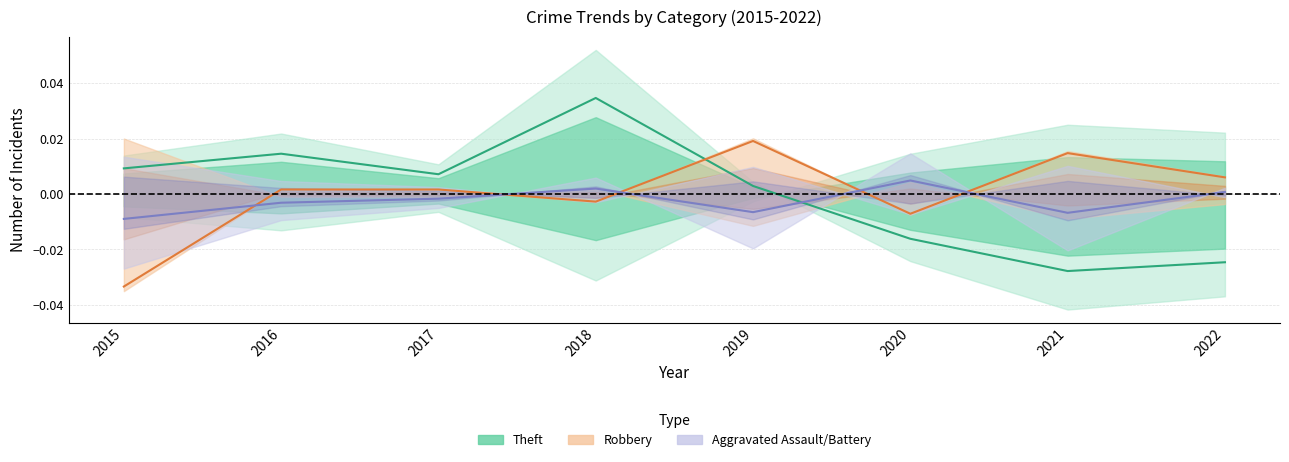

Between 2020 and 2021, which series saw the biggest shift?

Robbery